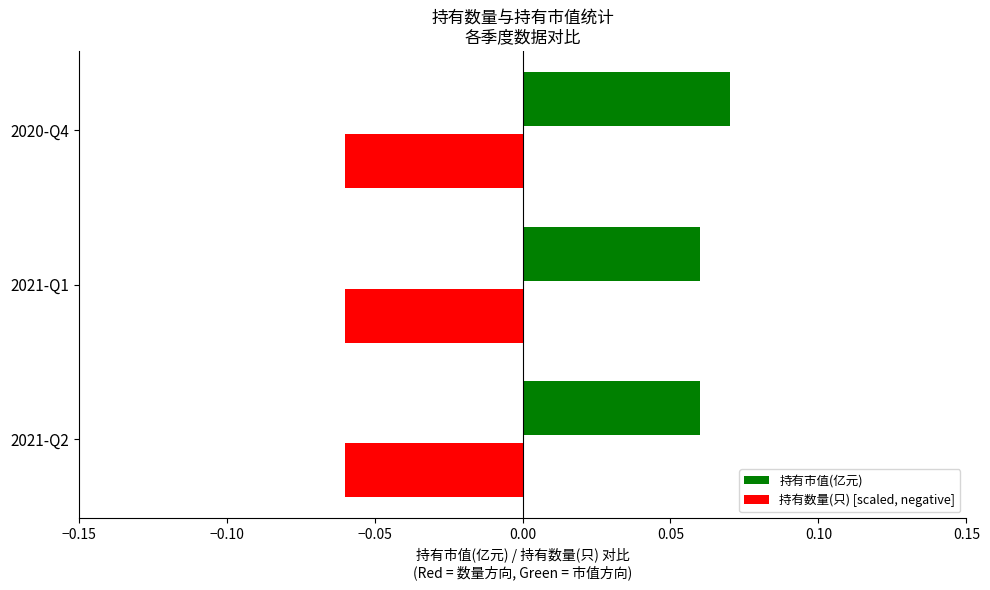

Is it true that 持有数量(只) [scaled, negative] equals -0.0 at 2021-Q1?

False